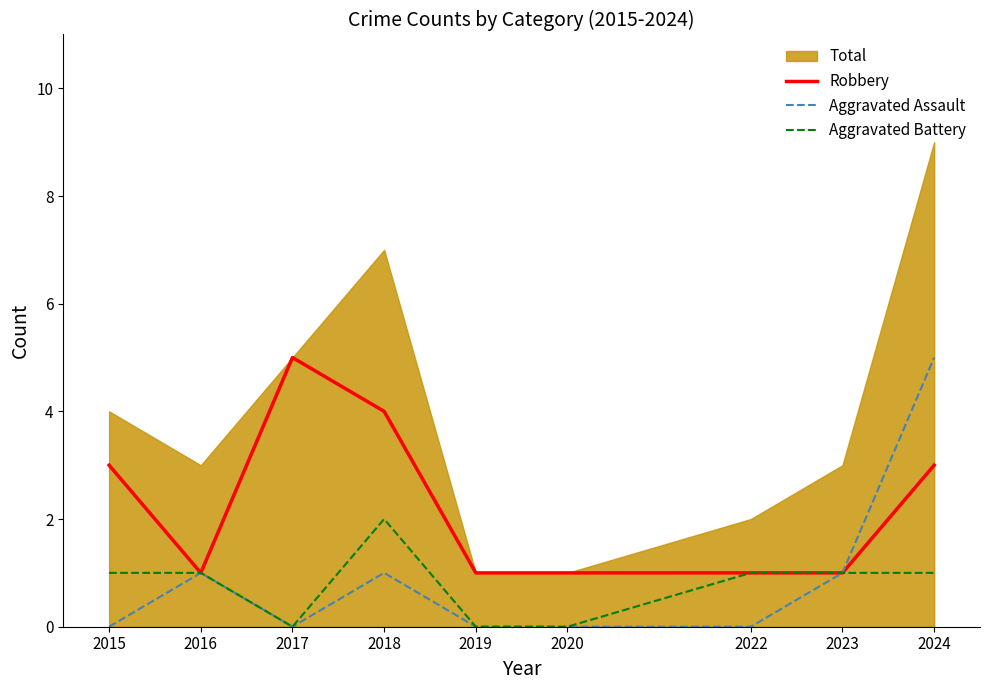

Which category has the lowest value across all series?

2015